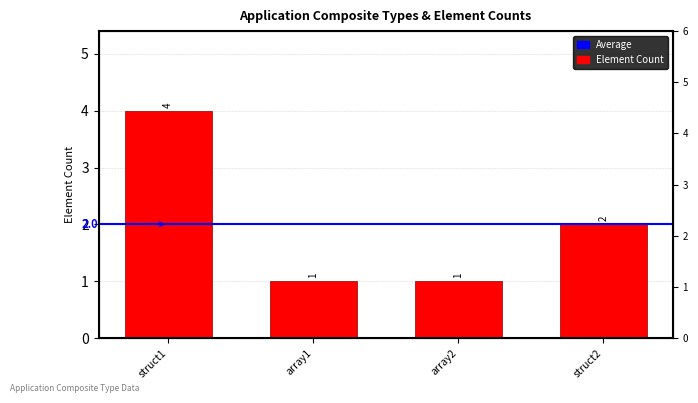

How many categories are shown in the chart?

4